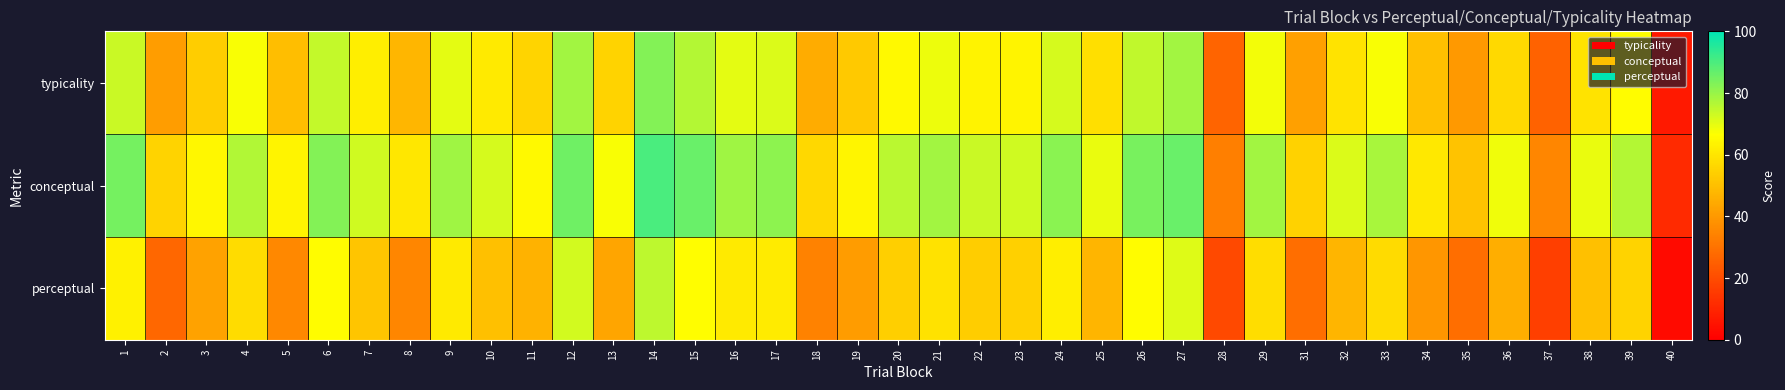

Reading left to right, transcribe all the data shown in this chart.

typicality: 1=73.8	2=41.4	3=53.6	4=67.2	5=49.7	6=74.2	7=62.2	8=47.8	9=70.0	10=61.1	11=55.7	12=78.9	13=55.2	14=82.7	15=76.3	16=70.1	17=71.4	18=45.3	19=52.6	20=65.0	21=69.1	22=63.6	23=63.7	24=72.1	25=58.3	26=74.9	27=78.6	28=26.3	29=68.2	31=42.0	32=59.4	33=67.5	34=50.0	35=40.0	36=57.0	37=26.0	38=59.7	39=65.8	40=7.0
conceptual: 1=84.5	2=55.5	3=64.8	4=76.8	5=63.7	6=82.7	7=72.8	8=60.3	9=78.9	10=72.2	11=64.8	12=85.4	13=67.2	14=90.1	15=86.3	16=78.9	17=81.4	18=56.3	19=64.3	20=75.7	21=78.9	22=73.7	23=72.8	24=82.0	25=69.3	26=84.0	27=86.1	28=33.4	29=78.6	31=54.9	32=71.4	33=77.8	34=60.8	35=51.0	36=68.4	37=35.5	38=69.5	39=76.3	40=11.0
perceptual: 1=63.0	2=27.3	3=42.4	4=57.7	5=35.8	6=65.7	7=51.6	8=35.3	9=61.0	10=50.0	11=46.6	12=72.3	13=43.1	14=75.2	15=66.3	16=61.2	17=61.4	18=34.3	19=40.9	20=54.3	21=59.3	22=53.5	23=54.6	24=62.2	25=47.4	26=65.9	27=71.0	28=19.2	29=57.8	31=29.1	32=47.3	33=57.2	34=39.2	35=28.9	36=45.6	37=16.5	38=50.0	39=55.3	40=2.9